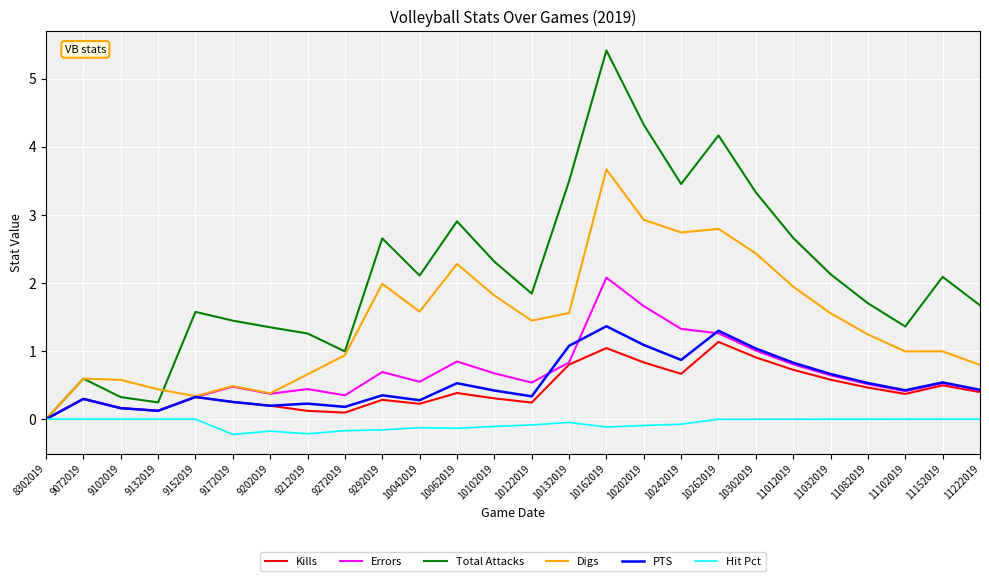

True or false: Kills has a value of 0.4 at 11102019.

True